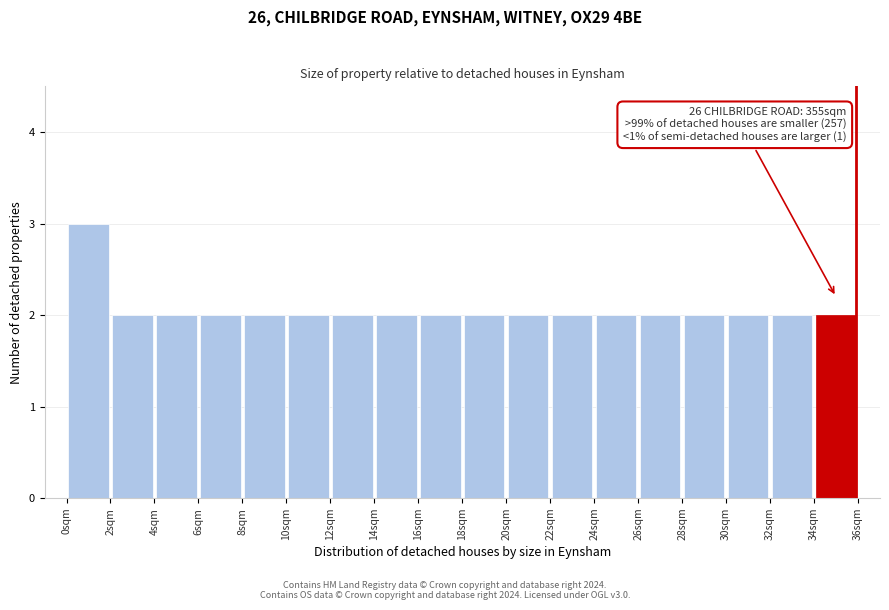

Which range on the x-axis has the tallest bar?

0 to 2